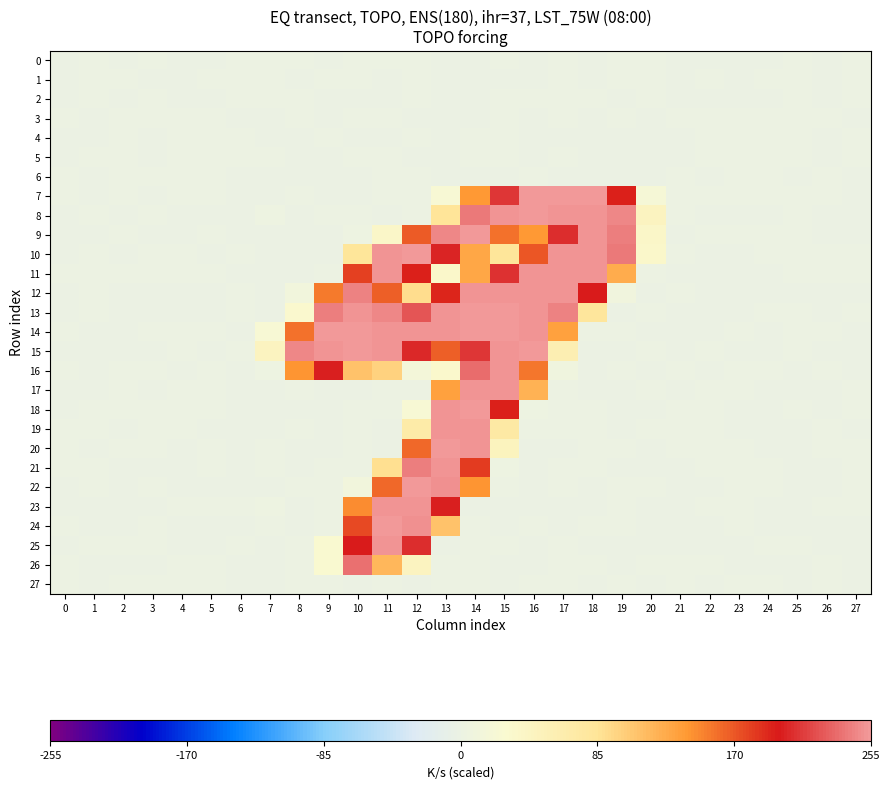

Reading right to left, what are all the values shown in this chart?

0: 27=0.0	26=-0.2	25=0.1	24=-0.1	23=-0.1	22=-0.0	21=-0.0	20=0.9	19=0.6	18=-0.6	17=1.1	16=-0.3	15=1.0	14=-0.1	13=-0.2	12=0.5	11=0.3	10=0.1	9=-0.9	8=0.7	7=1.1	6=0.0	5=-0.1	4=-0.1	3=0.1	2=-0.0	1=0.1	0=-0.1
1: 27=0.0	26=-0.1	25=0.2	24=0.0	23=-0.0	22=0.1	21=-0.0	20=0.2	19=0.5	18=-1.0	17=0.7	16=-0.0	15=-0.6	14=-0.3	13=-0.1	12=0.1	11=-0.2	10=0.3	9=0.0	8=-0.1	7=0.9	6=0.1	5=0.0	4=-0.0	3=-0.1	2=0.0	1=0.0	0=-0.2
2: 27=0.0	26=-0.2	25=0.0	24=-0.1	23=-0.1	22=-0.0	21=-0.0	20=1.0	19=-1.1	18=0.6	17=0.8	16=0.1	15=0.5	14=-0.9	13=-0.1	12=0.4	11=-0.5	10=-0.3	9=-0.7	8=0.3	7=1.0	6=0.0	5=-0.2	4=-0.1	3=0.1	2=-0.0	1=0.1	0=-0.0
3: 27=-0.0	26=0.1	25=0.0	24=0.1	23=0.1	22=0.0	21=0.0	20=-0.9	19=0.6	18=-0.5	17=0.8	16=-0.2	15=0.0	14=-0.9	13=-0.0	12=-0.7	11=0.8	10=0.1	9=-0.1	8=0.1	7=-0.5	6=-0.0	5=0.1	4=0.1	3=0.0	2=0.0	1=-0.0	0=0.1
4: 27=0.0	26=-0.0	25=0.0	24=0.1	23=0.1	22=0.0	21=-0.0	20=-0.6	19=-0.6	18=-0.0	17=-0.6	16=-0.4	15=0.5	14=1.0	13=-0.7	12=1.3	11=-0.7	10=-0.6	9=0.3	8=-0.3	7=-0.1	6=0.0	5=0.1	4=0.0	3=-0.1	2=0.0	1=-0.0	0=-0.1
5: 27=0.0	26=-0.0	25=0.2	24=0.1	23=0.0	22=0.1	21=-0.0	20=-0.8	19=-0.4	18=-1.1	17=1.0	16=-0.9	15=0.1	14=0.1	13=-0.4	12=-0.0	11=0.4	10=0.2	9=-0.6	8=-0.6	7=0.4	6=0.1	5=0.1	4=0.0	3=-0.1	2=0.0	1=0.0	0=-0.1
6: 27=-0.0	26=0.1	25=-0.1	24=0.0	23=0.1	22=-0.0	21=0.0	20=-0.7	19=-0.1	18=-0.4	17=-0.3	16=0.1	15=-0.7	14=-0.6	13=-0.3	12=0.2	11=0.1	10=-0.6	9=-0.3	8=-0.1	7=-0.7	6=-0.0	5=0.1	4=0.1	3=0.0	2=0.0	1=-0.0	0=0.1
7: 27=-0.0	26=0.9	25=0.3	24=0.1	23=0.9	22=0.3	21=0.1	20=18.2	19=194.2	18=253.7	17=254.9	16=254.9	15=209.8	14=140.5	13=22.0	12=0.2	11=0.5	10=-0.4	9=-0.6	8=0.2	7=-1.1	6=-0.1	5=0.9	4=0.7	3=-0.6	2=0.4	1=-0.2	0=0.4
8: 27=-0.3	26=-1.0	25=0.5	24=-1.1	23=-0.5	22=-0.4	21=0.1	20=45.8	19=245.1	18=253.0	17=251.4	16=253.5	15=252.9	14=240.4	13=84.8	12=0.5	11=-1.0	10=0.2	9=1.0	8=-1.2	7=2.4	6=-0.1	5=-1.4	4=-0.8	3=0.0	2=-0.2	1=0.5	0=-0.5
9: 27=-0.1	26=-0.4	25=0.1	24=0.2	23=1.0	22=0.4	21=-0.2	20=37.3	19=241.3	18=251.9	17=205.4	16=141.1	15=158.1	14=253.1	13=245.9	12=167.7	11=37.2	10=2.8	9=-0.5	8=-0.1	7=-0.6	6=-0.1	5=0.4	4=-0.3	3=-0.4	2=0.3	1=-0.0	0=-0.2
10: 27=0.1	26=0.1	25=0.1	24=0.3	23=-0.1	22=-0.4	21=0.4	20=34.6	19=240.3	18=252.4	17=252.7	16=170.2	15=82.8	14=130.5	13=201.8	12=253.5	11=252.2	10=83.7	9=-0.5	8=-0.2	7=-0.7	6=0.1	5=-0.3	4=0.1	3=0.5	2=-0.6	1=0.6	0=-0.3
11: 27=0.3	26=0.0	25=0.5	24=-0.3	23=-0.0	22=-0.1	21=-0.0	20=1.0	19=126.2	18=252.9	17=252.7	16=252.9	15=208.9	14=130.1	13=34.8	12=194.5	11=252.8	10=180.8	9=0.7	8=-0.4	7=-0.1	6=-0.1	5=0.5	4=0.5	3=0.2	2=0.6	1=0.7	0=0.5
12: 27=-0.1	26=-0.1	25=-0.7	24=-0.0	23=-0.7	22=-0.2	21=0.6	20=-1.5	19=9.5	18=197.9	17=252.3	16=252.4	15=252.7	14=252.9	13=192.4	12=90.7	11=167.2	10=243.8	9=154.2	8=10.7	7=-0.4	6=0.6	5=-0.7	4=-0.2	3=-0.4	2=-0.3	1=0.4	0=-0.5
13: 27=0.0	26=-0.5	25=0.3	24=0.2	23=-0.0	22=-0.5	21=-0.1	20=1.8	19=-0.3	18=80.0	17=245.0	16=252.6	15=253.2	14=253.4	13=252.7	12=224.2	11=246.0	10=253.0	9=242.8	8=30.7	7=-0.9	6=0.5	5=-0.1	4=-1.1	3=-0.4	2=-0.5	1=0.8	0=-0.6
14: 27=-0.2	26=0.5	25=0.1	24=-0.3	23=0.3	22=-0.2	21=-0.1	20=-1.2	19=0.2	18=0.8	17=134.1	16=253.0	15=253.4	14=253.5	13=252.5	12=253.0	11=253.0	10=253.2	9=253.4	8=158.4	7=22.7	6=-0.2	5=0.2	4=0.2	3=0.1	2=-0.3	1=-0.1	0=0.8
15: 27=-0.1	26=-0.4	25=0.5	24=-0.3	23=-0.3	22=0.5	21=-0.1	20=0.7	19=-0.5	18=-0.3	17=58.3	16=253.4	15=252.7	14=209.6	13=166.7	12=204.5	11=252.0	10=253.2	9=252.0	8=245.6	7=45.6	6=0.4	5=-0.3	4=0.5	3=-0.3	2=-0.1	1=-0.1	0=-0.7
16: 27=-0.1	26=0.0	25=-1.2	24=0.7	23=0.3	22=-0.7	21=0.1	20=-0.0	19=0.4	18=-0.4	17=6.0	16=156.6	15=252.7	14=233.6	13=31.9	12=15.7	11=98.1	10=111.5	9=200.3	8=142.3	7=2.0	6=-0.3	5=0.5	4=-0.0	3=0.1	2=0.4	1=-0.2	0=0.8
17: 27=0.1	26=-0.3	25=-0.0	24=-0.5	23=0.6	22=0.2	21=-0.4	20=0.1	19=-0.9	18=-0.1	17=1.8	16=122.0	15=252.7	14=252.9	13=134.8	12=0.0	11=0.2	10=-0.6	9=-1.3	8=1.2	7=-1.1	6=-0.1	5=0.2	4=0.2	3=-0.6	2=0.3	1=-0.2	0=-0.7
18: 27=0.1	26=-0.8	25=0.7	24=-0.4	23=-0.1	22=0.3	21=0.0	20=-0.2	19=-0.3	18=0.9	17=0.5	16=4.0	15=194.1	14=253.0	13=251.4	12=23.6	11=0.2	10=0.2	9=-0.6	8=-0.4	7=-1.1	6=-0.3	5=0.1	4=0.6	3=0.8	2=0.5	1=0.8	0=-0.2
19: 27=-0.0	26=0.0	25=-0.2	24=-0.0	23=-0.5	22=0.0	21=0.6	20=1.9	19=-0.6	18=0.3	17=0.4	16=0.7	15=71.7	14=252.2	13=252.6	12=67.9	11=-0.8	10=0.2	9=-0.3	8=0.5	7=-0.2	6=-0.3	5=-0.1	4=0.3	3=0.5	2=-0.1	1=0.2	0=0.1
20: 27=0.1	26=0.0	25=-0.2	24=-0.1	23=0.2	22=0.2	21=0.0	20=-1.4	19=1.0	18=0.1	17=-0.6	16=-0.4	15=47.3	14=252.7	13=253.0	12=163.1	11=-0.1	10=1.0	9=-0.6	8=-0.1	7=0.1	6=-0.5	5=0.4	4=-0.2	3=0.2	2=0.3	1=-0.0	0=0.7
21: 27=0.4	26=-0.1	25=-0.3	24=0.2	23=0.4	22=0.0	21=-0.3	20=-0.5	19=-0.0	18=0.2	17=0.8	16=-1.0	15=2.2	14=182.5	13=252.3	12=241.6	11=88.4	10=0.4	9=0.7	8=-0.6	7=1.1	6=-0.2	5=0.2	4=-0.4	3=-0.0	2=-0.1	1=0.1	0=0.0
22: 27=0.5	26=-0.2	25=-0.5	24=0.2	23=0.0	22=-0.3	21=-0.2	20=1.3	19=0.5	18=-0.2	17=1.6	16=-1.1	15=0.3	14=141.5	13=249.2	12=253.7	11=162.7	10=10.0	9=0.7	8=0.6	7=-0.8	6=-0.1	5=-0.3	4=-0.2	3=0.4	2=-0.4	1=0.4	0=-0.2
23: 27=0.1	26=0.5	25=-0.7	24=-0.2	23=1.0	22=0.1	21=-0.4	20=-0.5	19=1.1	18=-0.0	17=-0.2	16=-0.0	15=-0.0	14=-0.1	13=201.2	12=253.0	11=252.4	10=147.0	9=0.2	8=-0.1	7=2.1	6=0.1	5=0.1	4=0.6	3=-0.0	2=-0.5	1=-0.5	0=-0.1
24: 27=-0.0	26=-0.2	25=-0.3	24=-0.4	23=0.4	22=-0.2	21=-0.5	20=-1.1	19=0.5	18=0.2	17=-1.1	16=0.9	15=-0.3	14=0.1	13=111.0	12=250.2	11=253.2	10=175.7	9=0.8	8=-1.3	7=0.6	6=-0.1	5=-0.1	4=-0.1	3=0.2	2=-0.1	1=-0.1	0=0.2
25: 27=-0.0	26=-1.2	25=0.4	24=0.1	23=-0.3	22=-0.3	21=-0.4	20=-0.3	19=-0.4	18=-0.8	17=0.7	16=-0.4	15=0.0	14=0.1	13=-0.1	12=205.6	11=252.0	10=197.5	9=29.2	8=0.9	7=-1.9	6=0.2	5=-0.0	4=-0.9	3=0.1	2=0.1	1=0.5	0=-0.7
26: 27=-0.9	26=0.4	25=-0.5	24=-0.4	23=-0.1	22=0.0	21=0.4	20=1.6	19=-1.0	18=0.3	17=0.6	16=-0.2	15=-0.2	14=0.4	13=0.2	12=44.9	11=118.3	10=235.5	9=29.4	8=0.3	7=-0.3	6=-0.1	5=0.2	4=0.0	3=-0.1	2=-0.2	1=-0.8	0=0.5
27: 27=-0.0	26=0.1	25=-0.1	24=0.0	23=0.1	22=-0.0	21=0.0	20=-0.6	19=0.4	18=-0.2	17=0.7	16=0.3	15=-0.1	14=0.4	13=0.7	12=-0.4	11=0.5	10=-0.1	9=0.9	8=0.1	7=-1.0	6=-0.1	5=0.1	4=0.1	3=0.1	2=0.0	1=-0.0	0=0.2